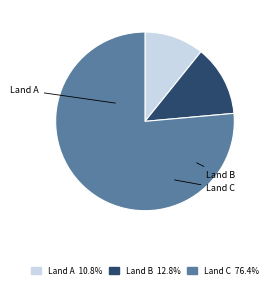

Is there a majority slice in this chart?

Yes